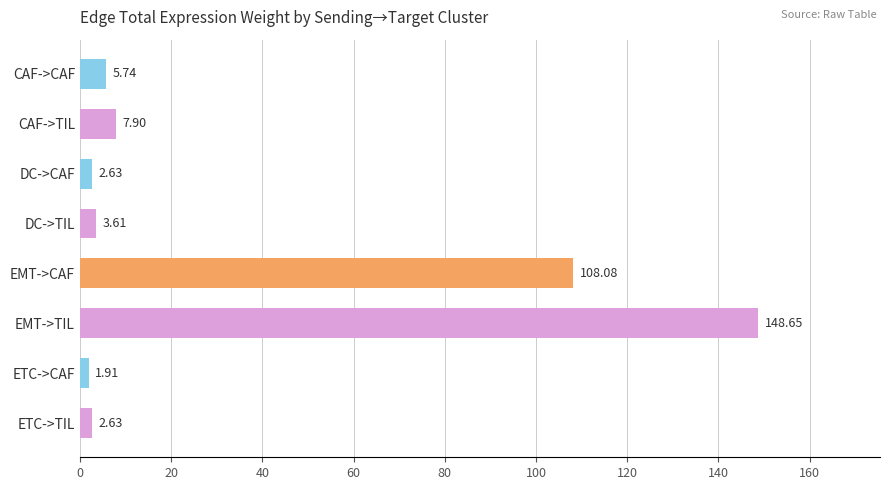

How many values are below 5?

4